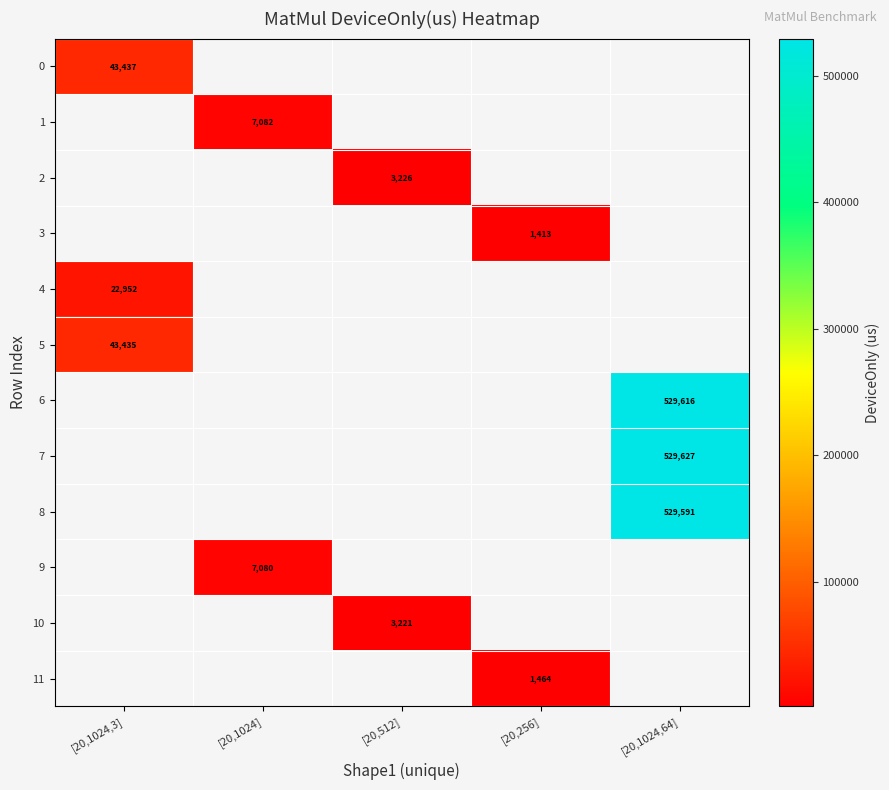

At how many categories does at least one series exceed 338918?

1